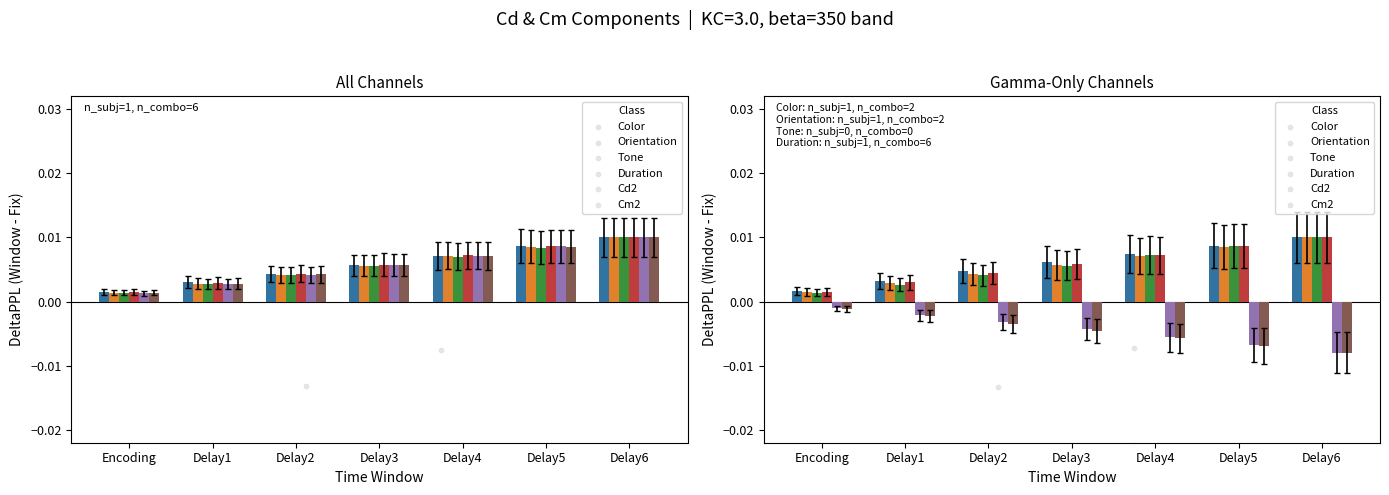

At how many categories does at least one series exceed 0?

7